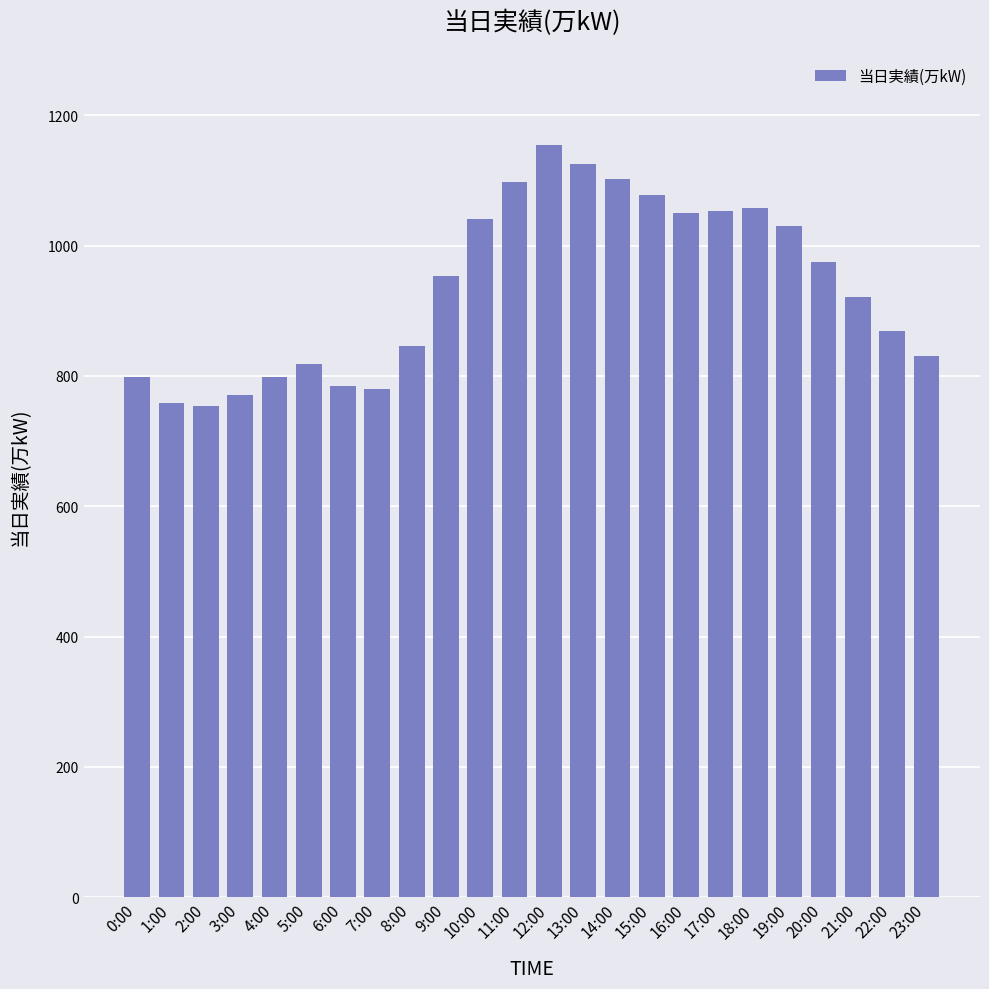

What is the approximate value at 17:00, to the nearest 50?

1050